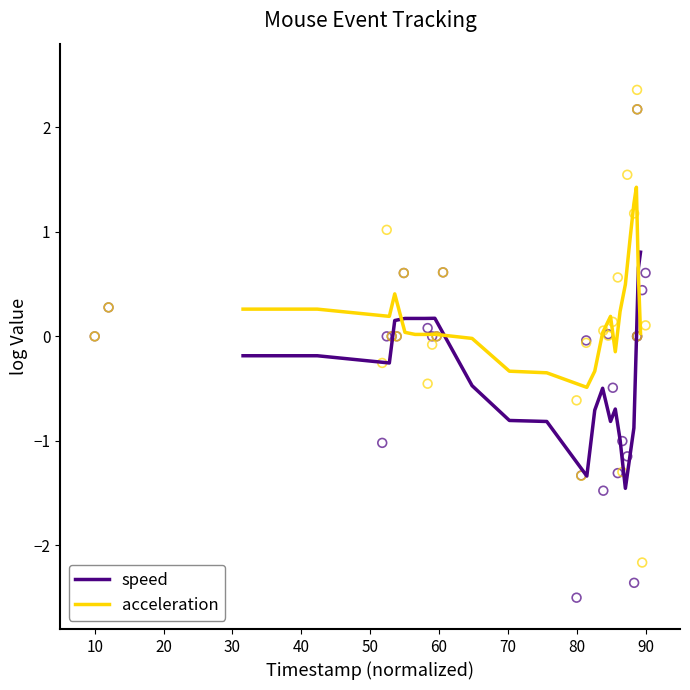

What are all the series names shown in the legend?

speed, acceleration